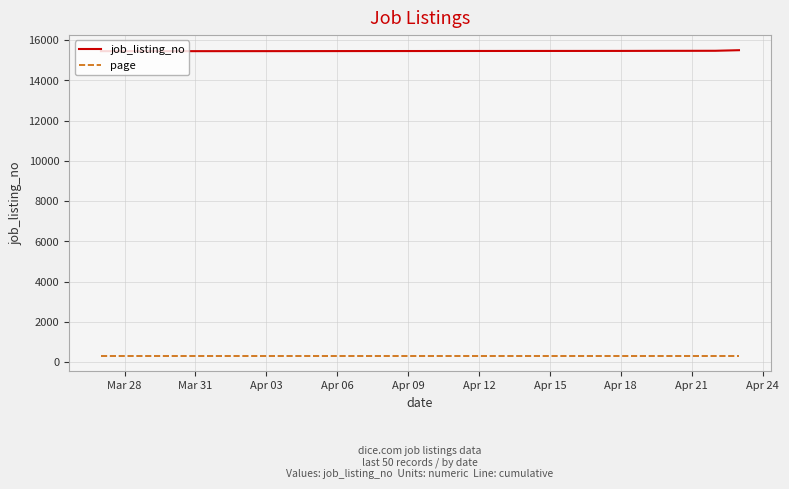

What is the lowest value of the job_listing_no series?

15451